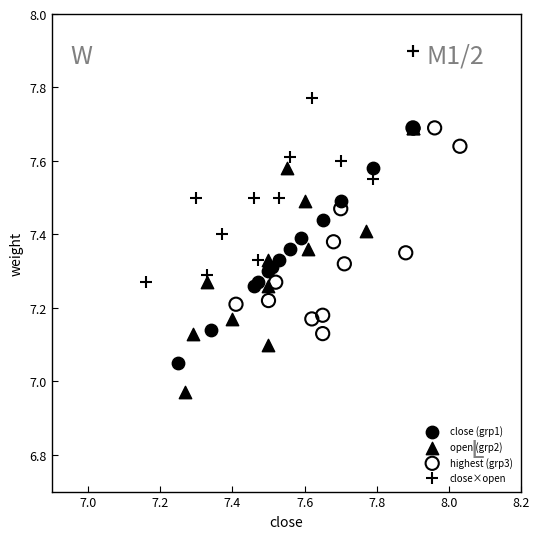

Which series reaches the maximum Y coordinate?

close×open